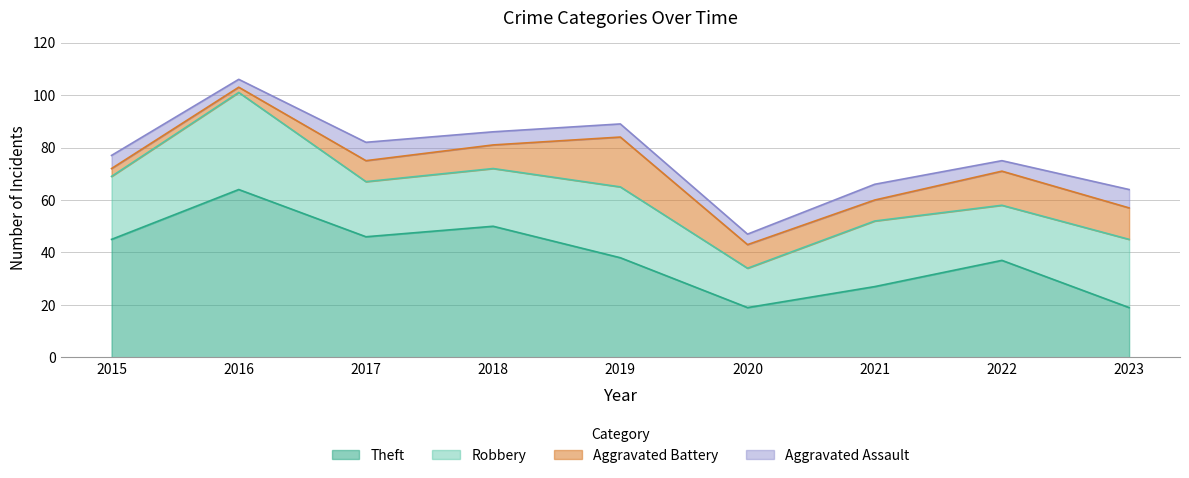

What is the value of the Robbery point at the 6th from the left?

15